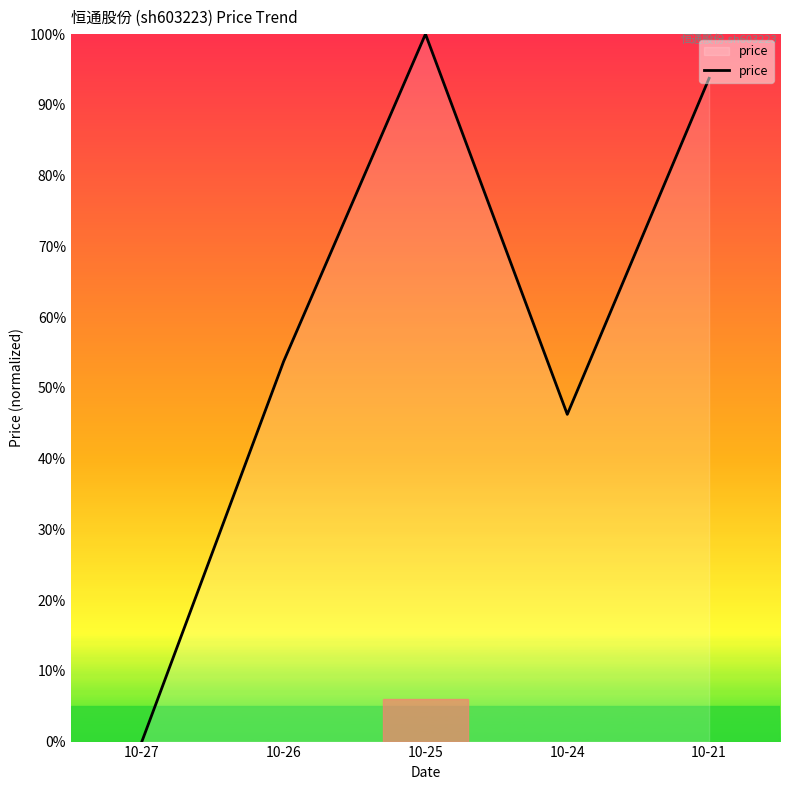

Where is the first local maximum?

10-25